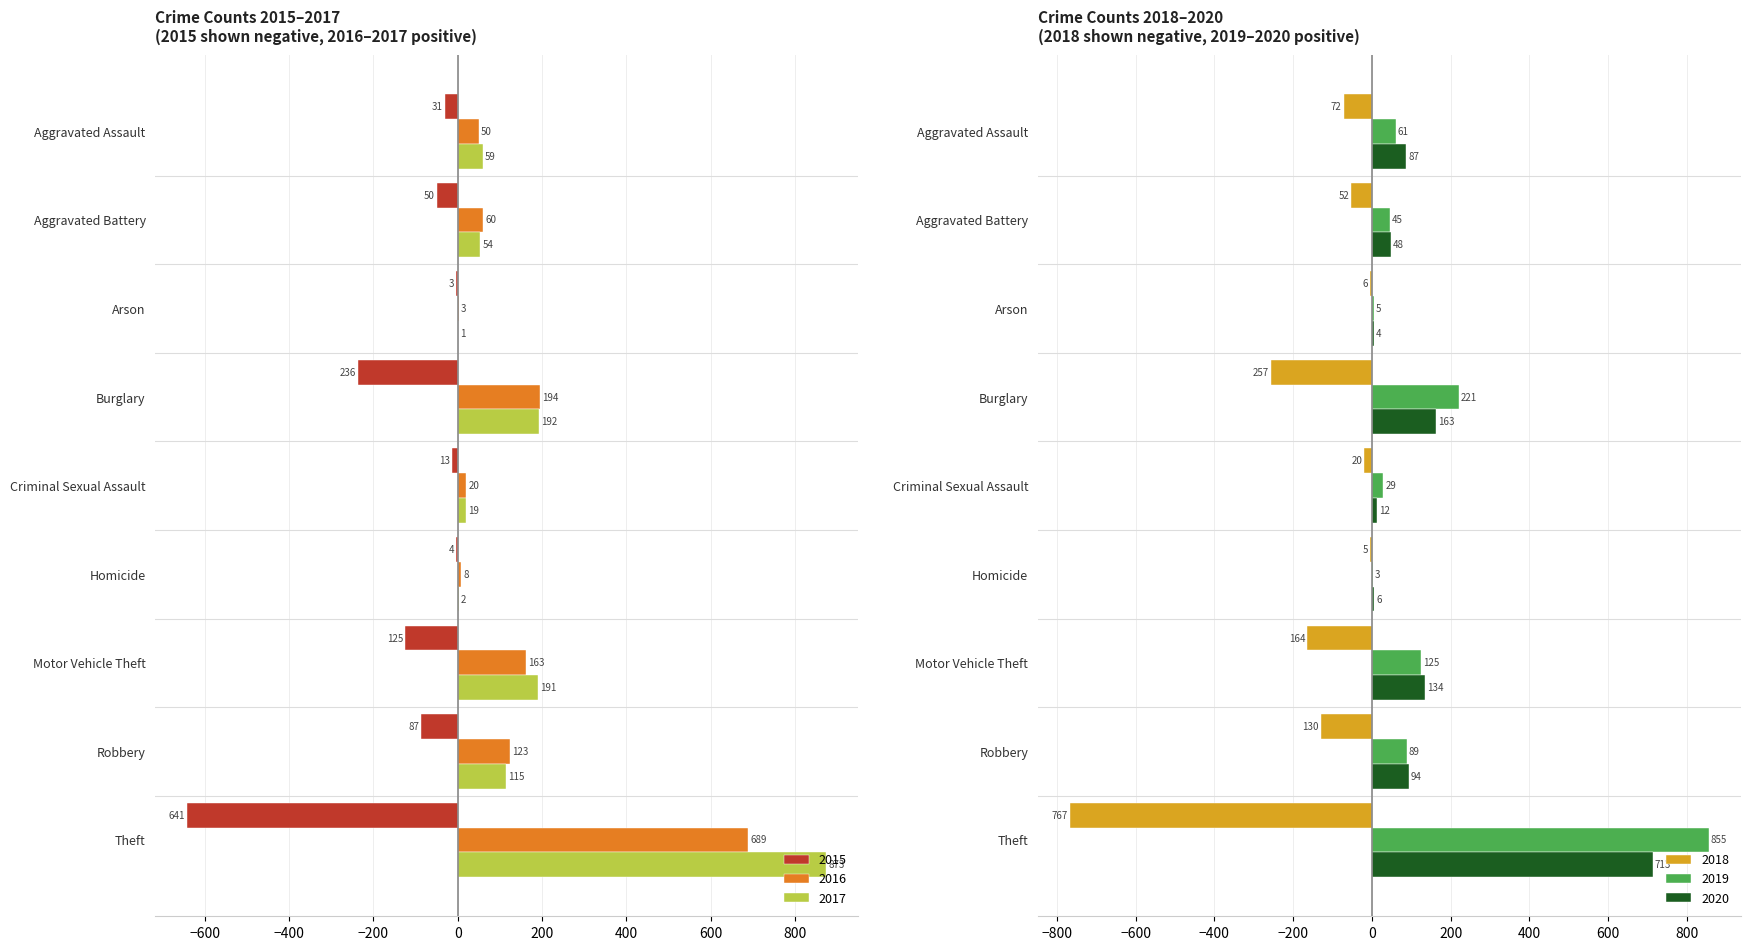

How many values in the 2016 series are below 60?

4